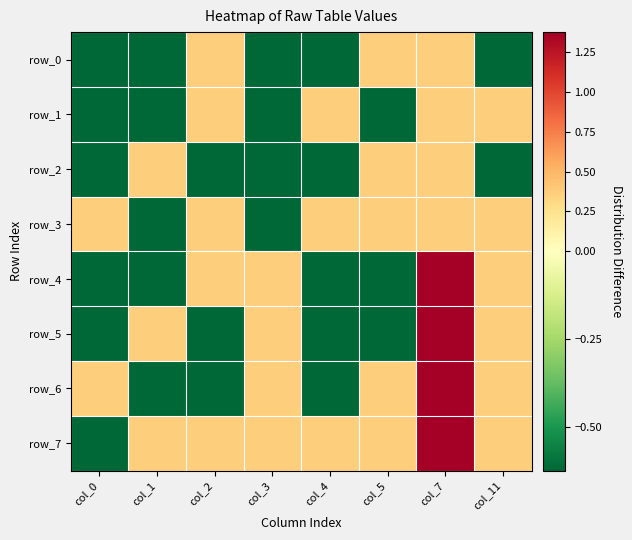

List the series in order of their peak value, lowest first.

row_0, row_1, row_2, row_3, row_4, row_5, row_6, row_7